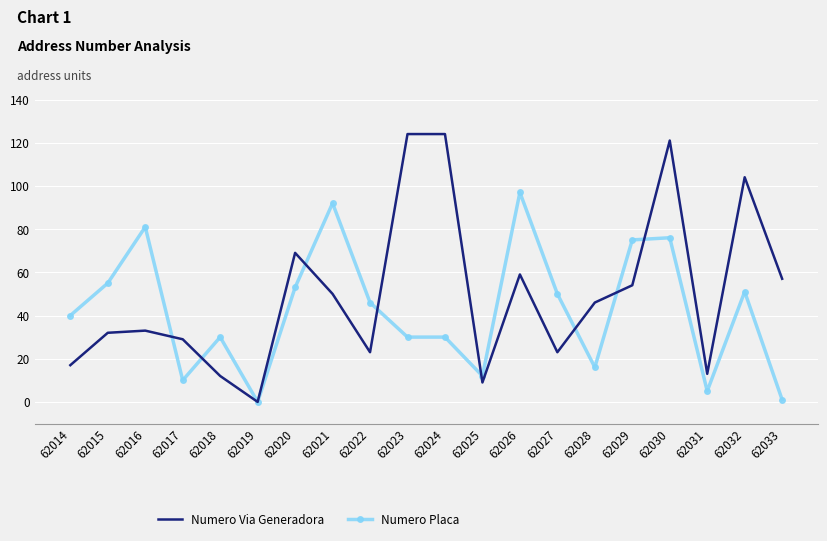

What is the highest value of the Numero Via Generadora series?

124